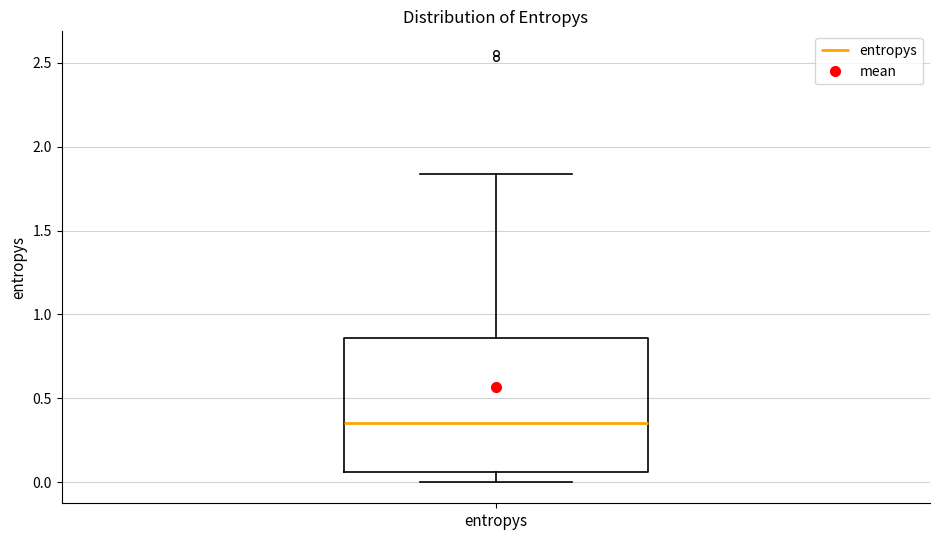

Where does the median line of the box for entropys sit on the y-axis? The values are not printed on the chart, so give them approximately, as read against the axis.

0.35